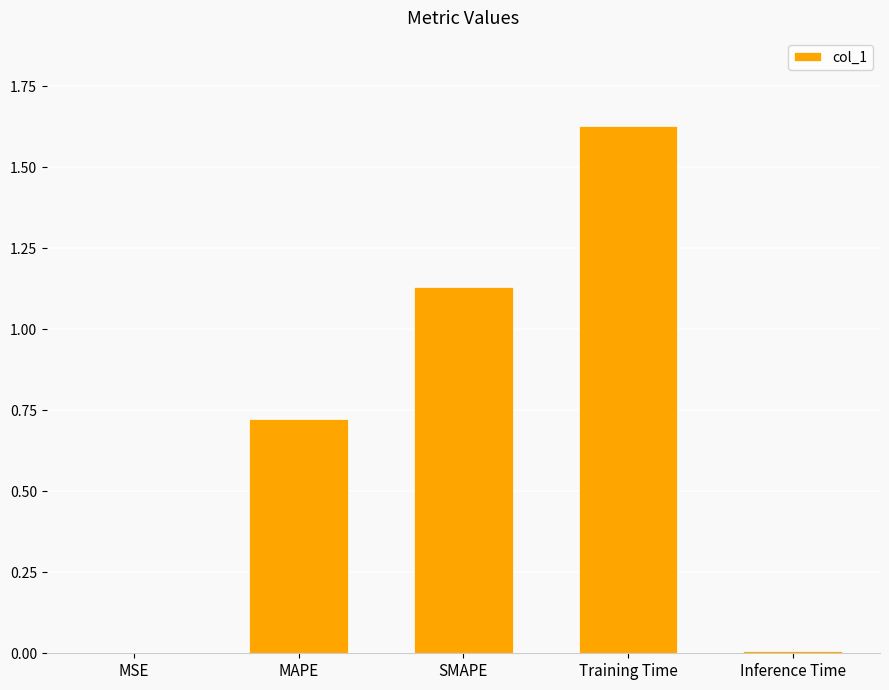

Which has a higher value, Training Time or MAPE?

Training Time